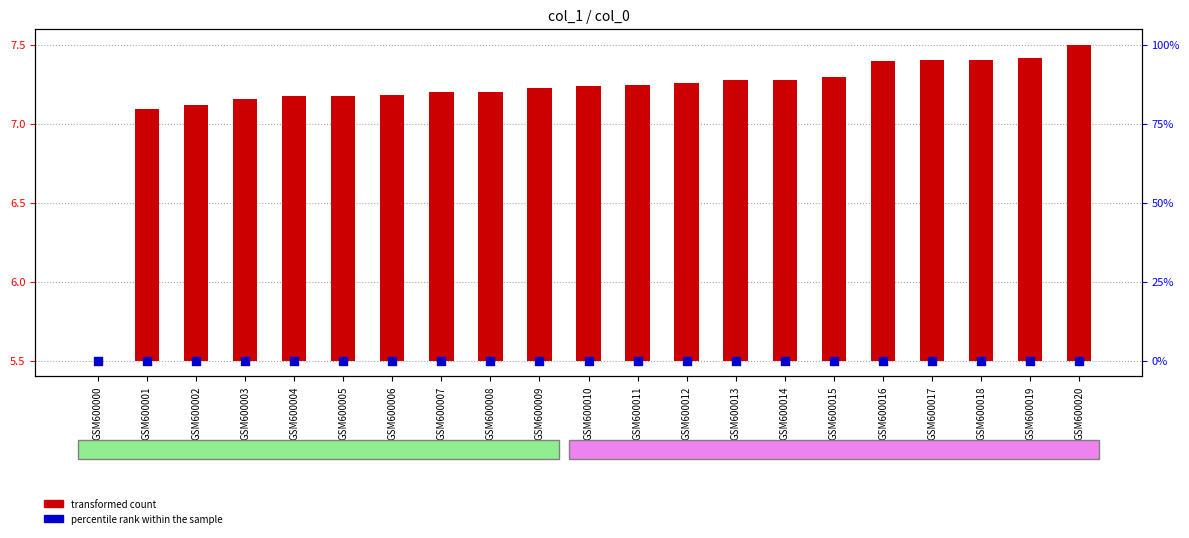

Which series has the largest total across all categories?

transformed count